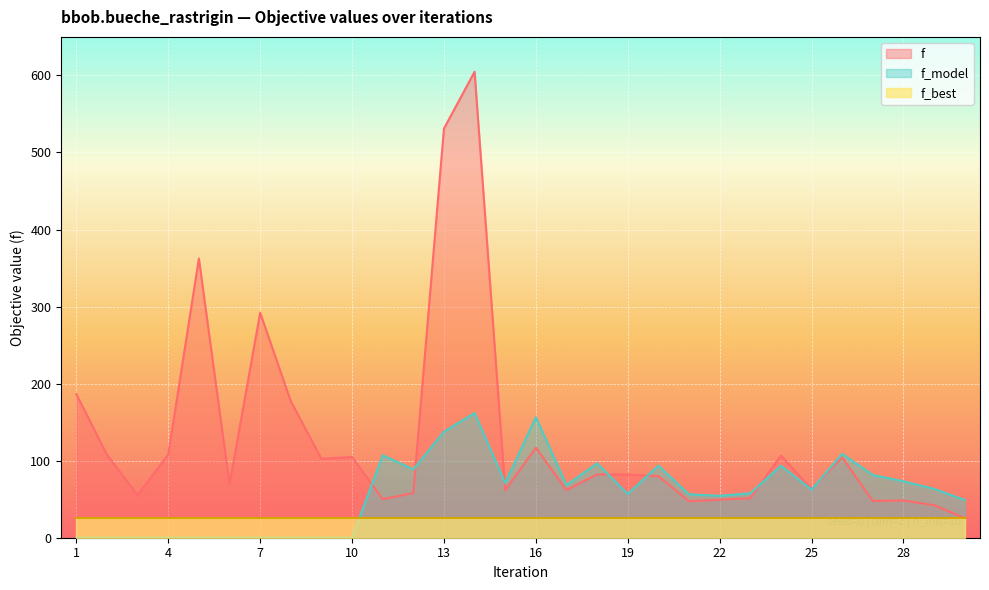

What value does the f series have at 3?

55.2